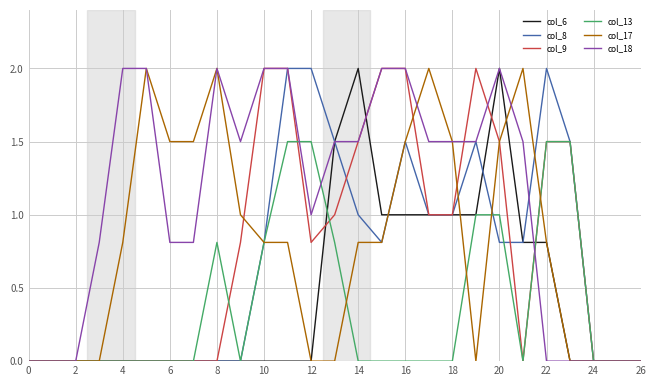

Which series has the largest total across all categories?

col_18